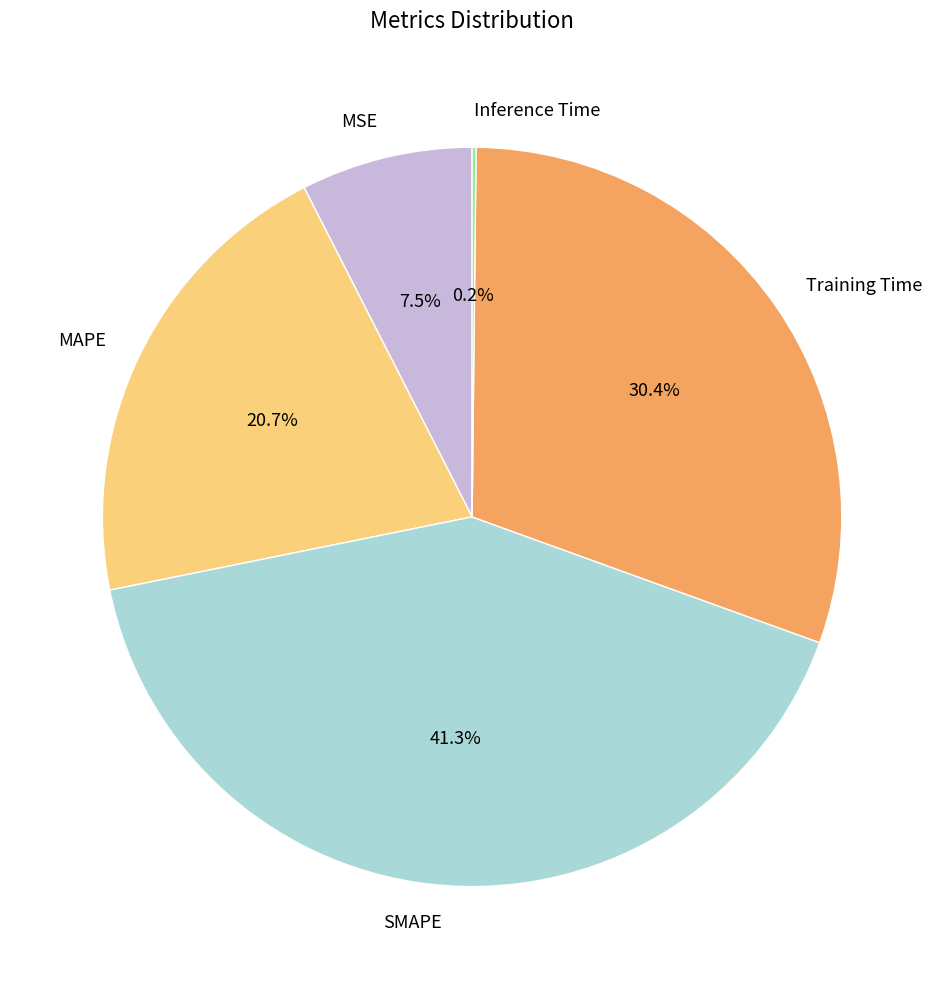

Does SMAPE represent more than half of the total?

No